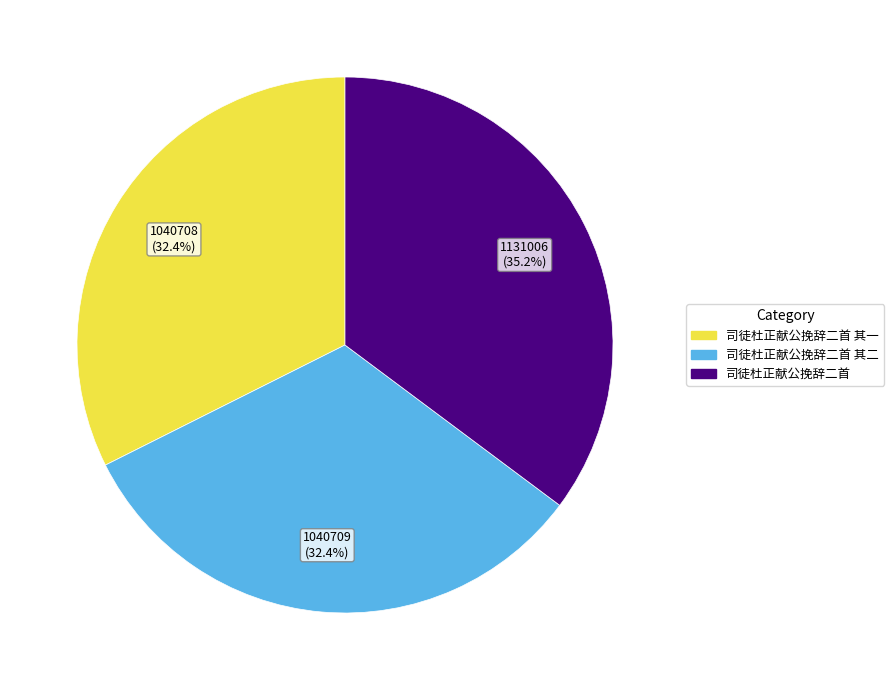

Between 司徒杜正献公挽辞二首 and 司徒杜正献公挽辞二首 其二, which is larger?

司徒杜正献公挽辞二首